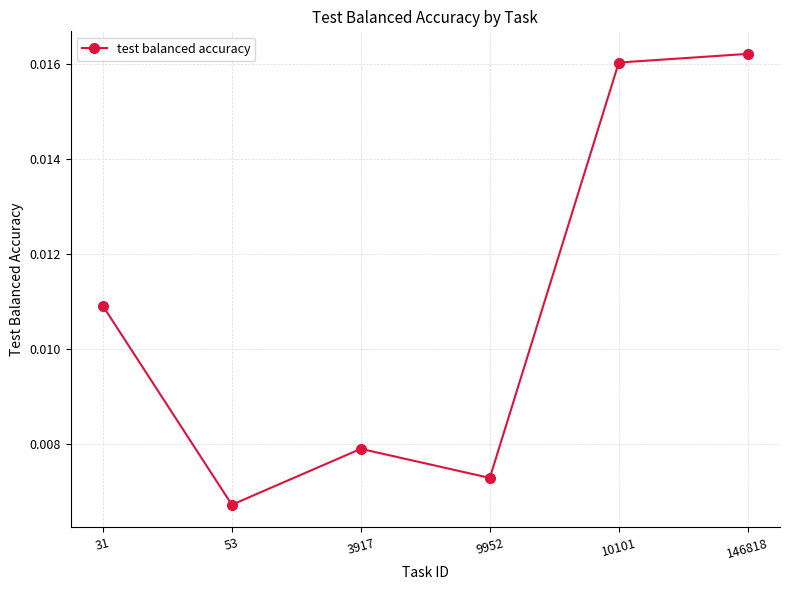

Does the chart display data point markers on the line(s)?

Yes